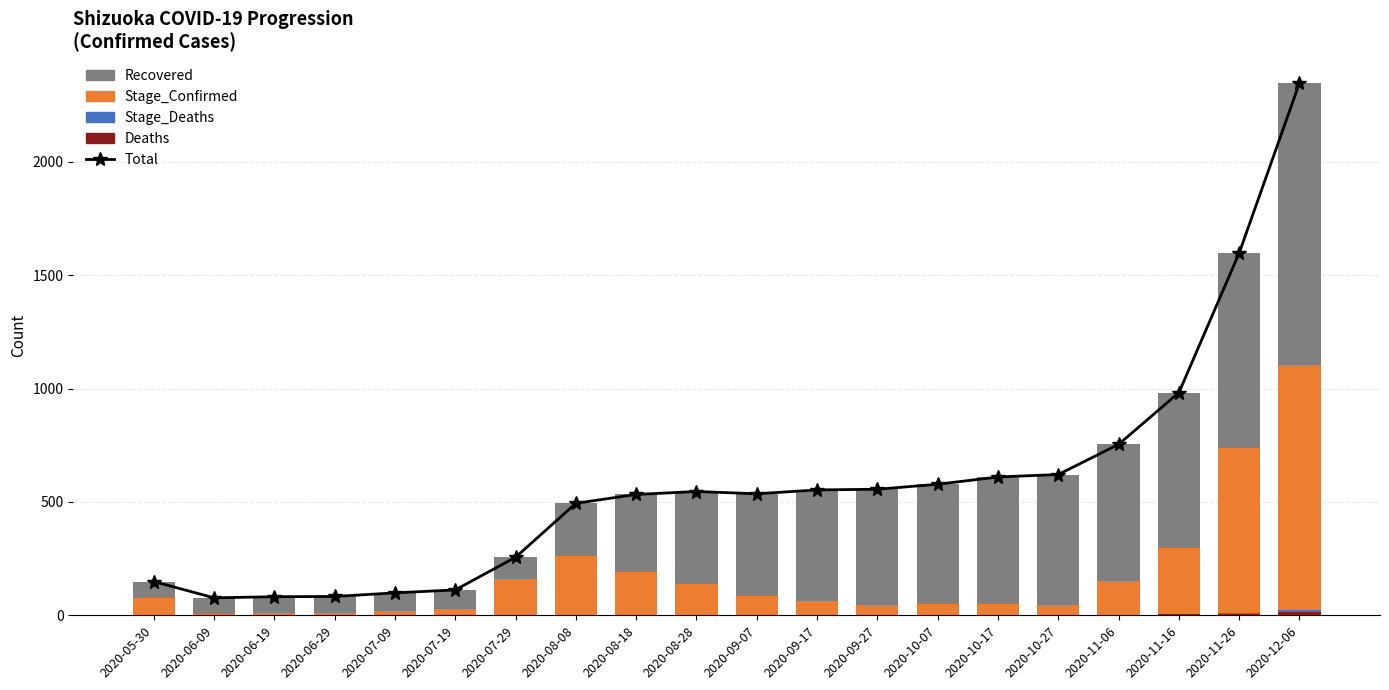

Which series changed the most between 2020-07-09 and 2020-11-06?

Total